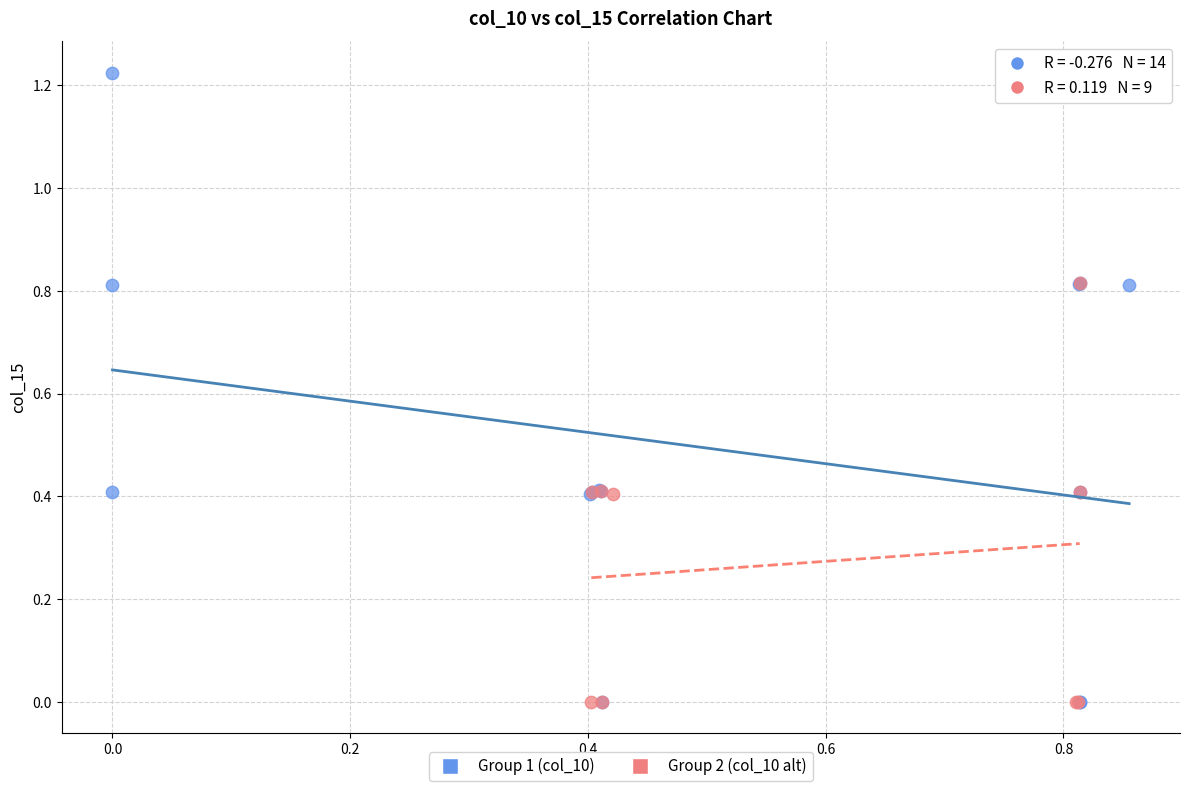

Which series has the largest Y range (max minus min)?

Group 1 (col_10)